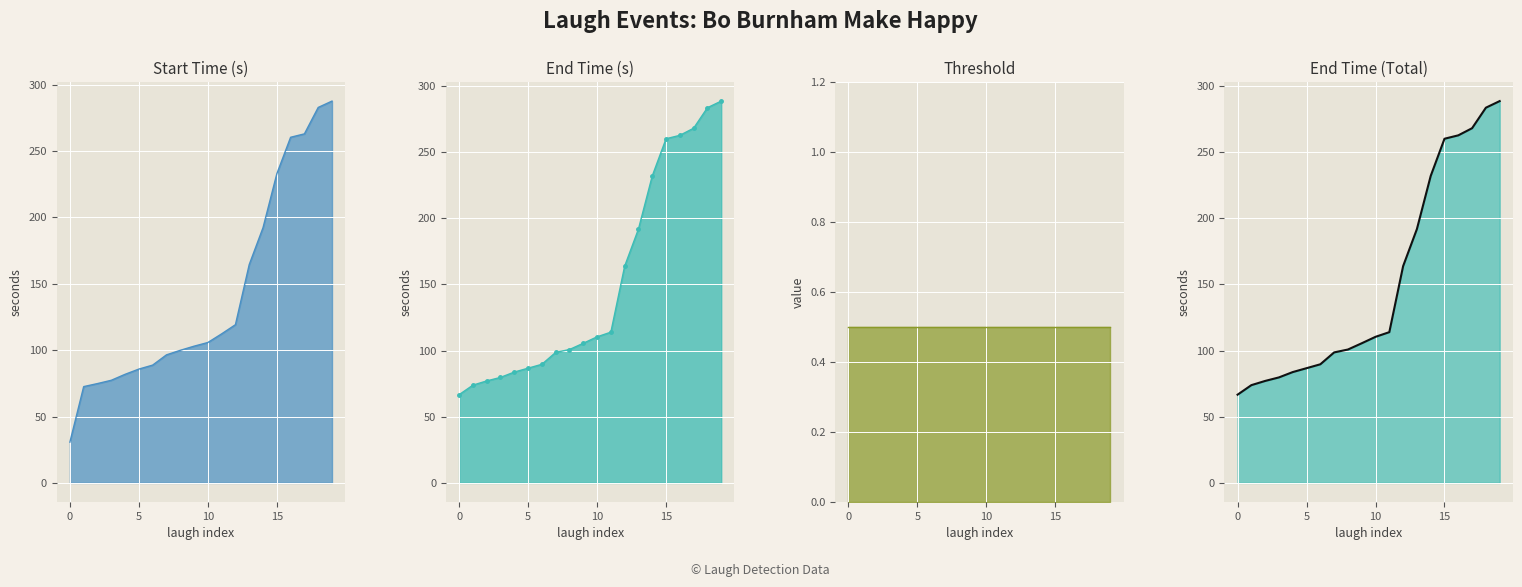

What is the value of the threshold_line point at the 18th from the left?

0.5